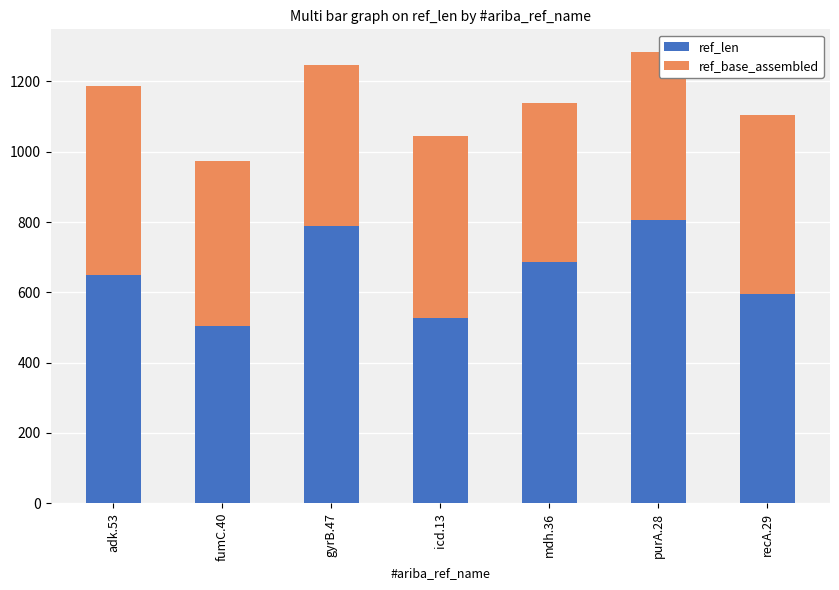

Reading right to left, list the values for the ref_len series.

594	806	686	528	788	504	650